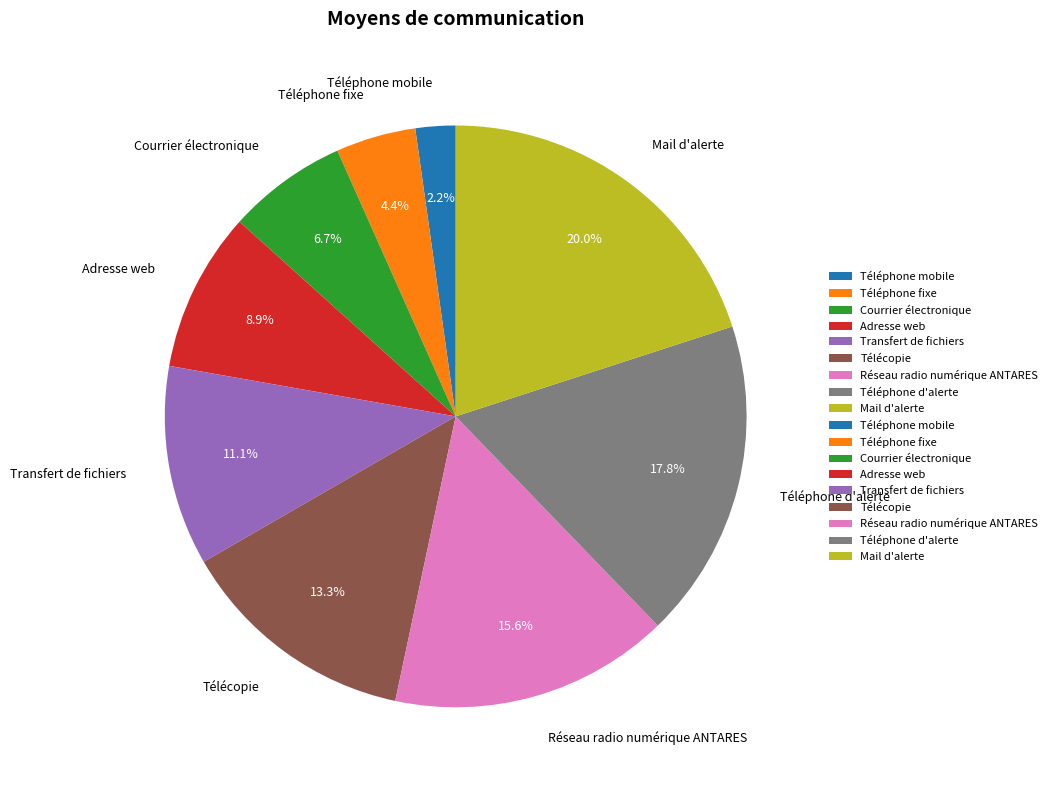

What percentage is NOT represented by Téléphone fixe?

95.6%